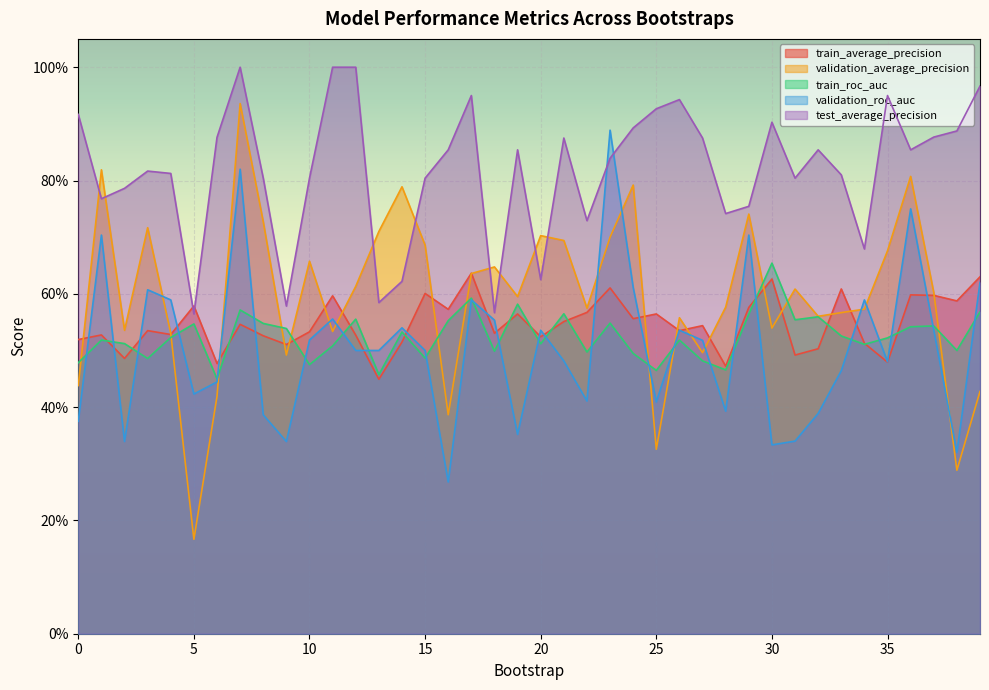

The value of validation_roc_auc at 0 is 0.2. True or false?

False